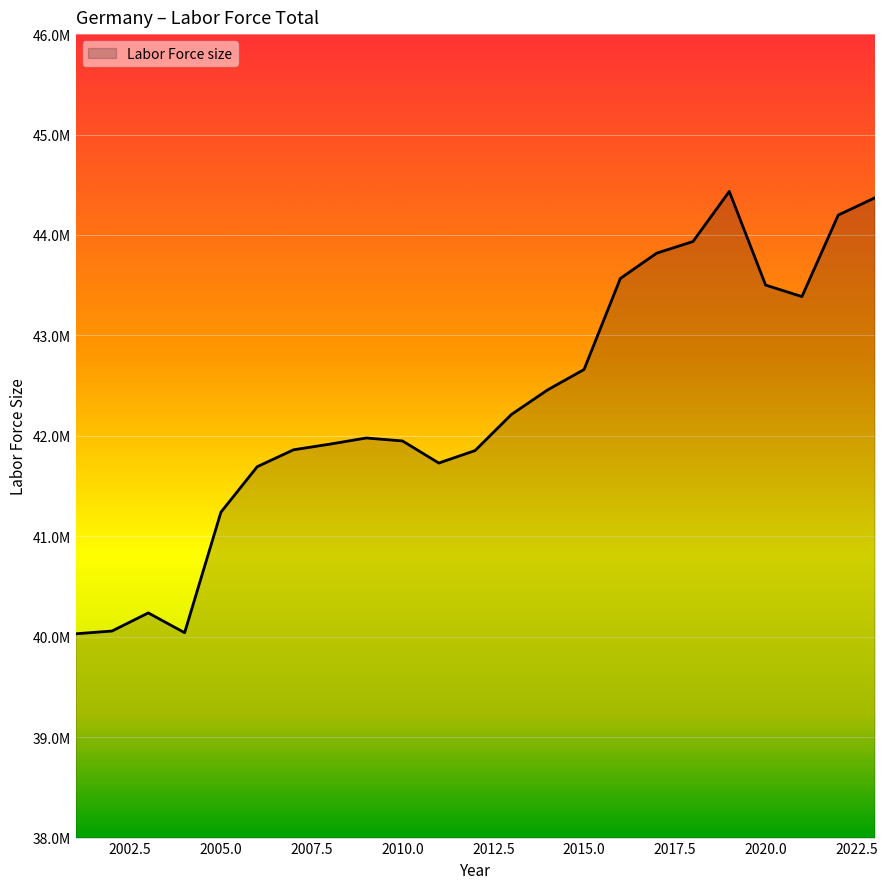

At which category does the data reach its first local valley?

2004